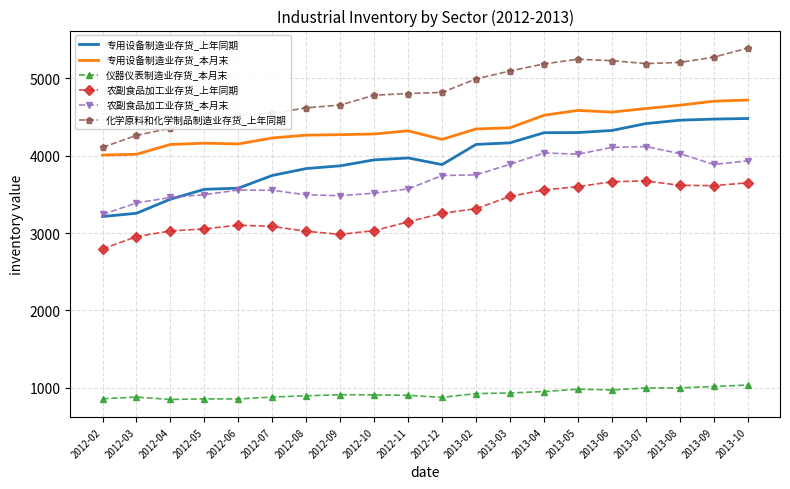

At which category does the chart reach its peak across all series?

2013-10